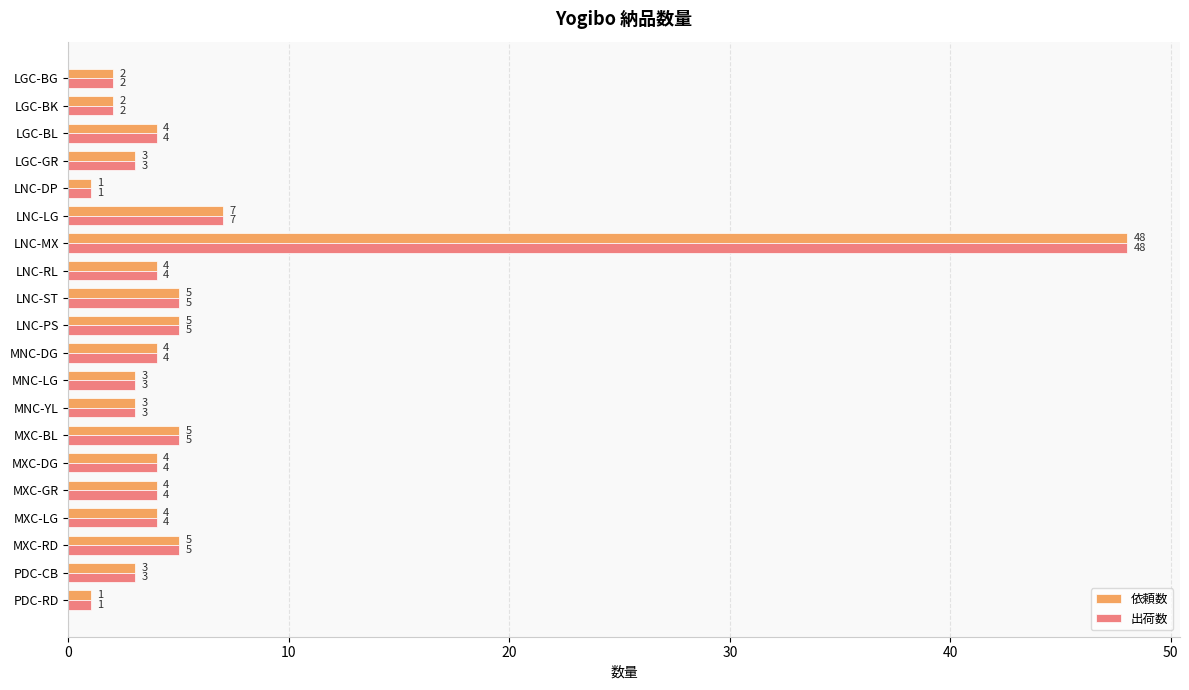

What value does the 依頼数 series have at MXC-RD, to the nearest 5?

5